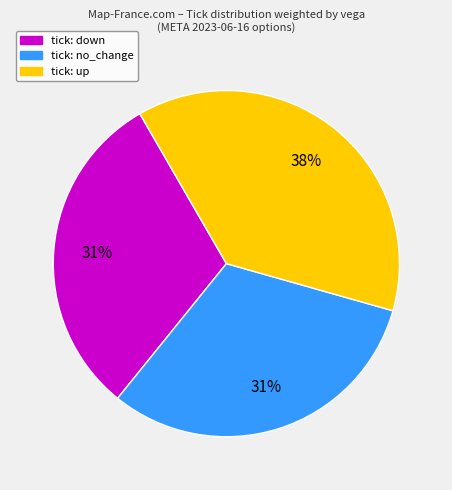

To the nearest percent, what is the average slice percentage?

33%